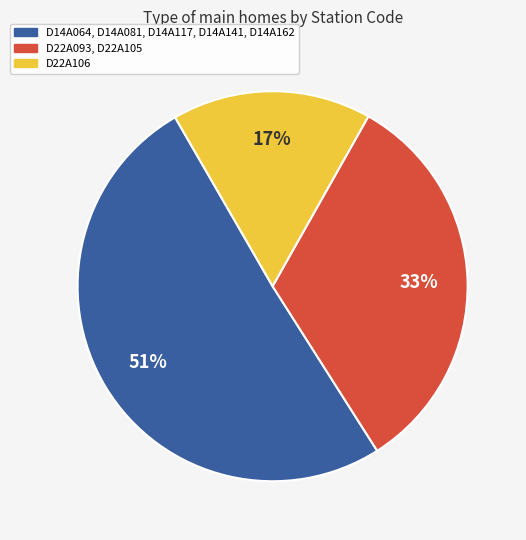

The D22A106 slice represents 28% of the pie. True or false?

False